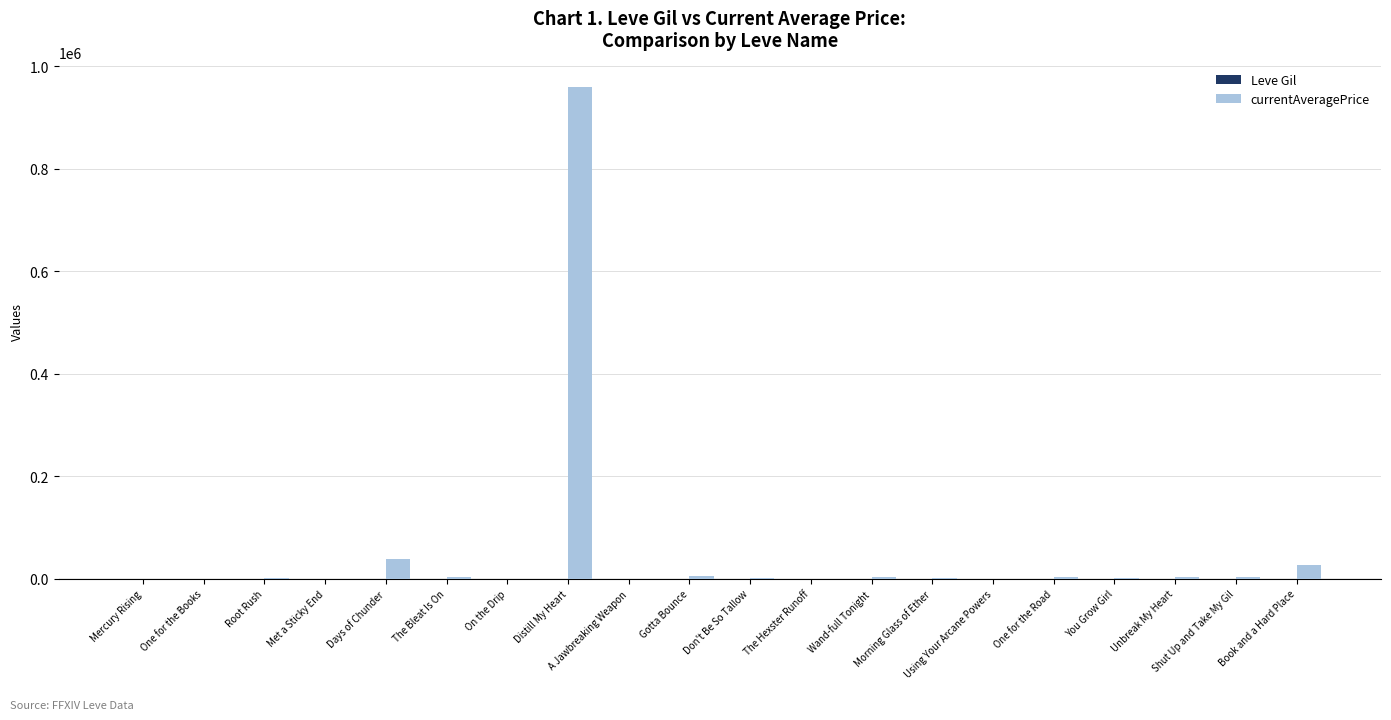

What is the greatest value displayed?

959447.5